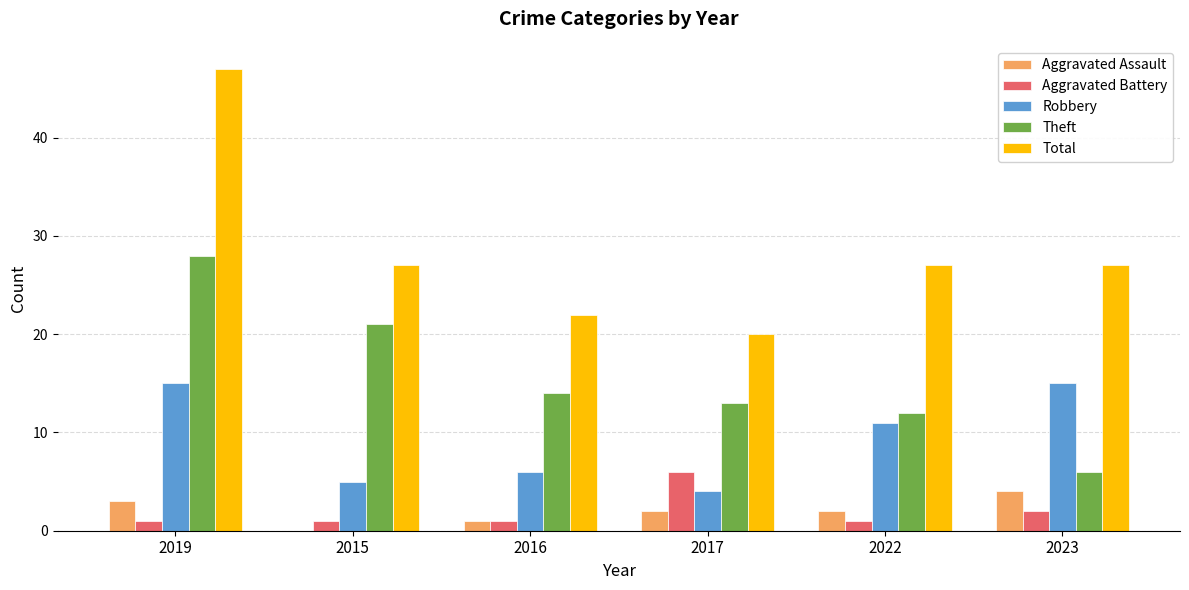

What is the maximum value for Robbery?

15